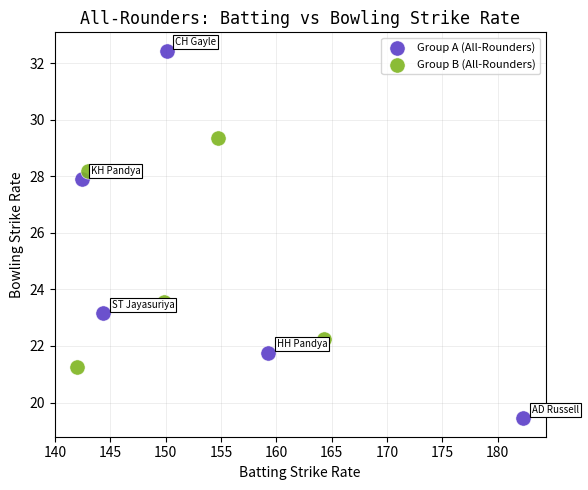

Which series contains the lowest Y value?

Group A (All-Rounders)